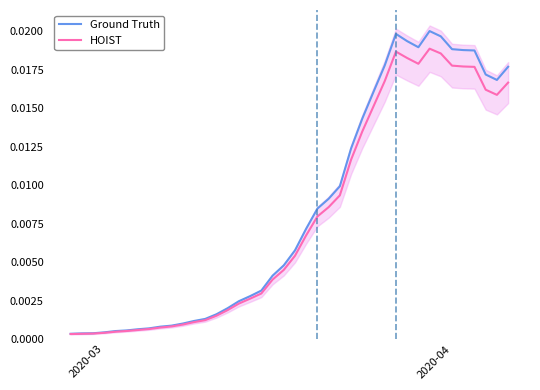

Is this an area chart (filled region under the line)?

No